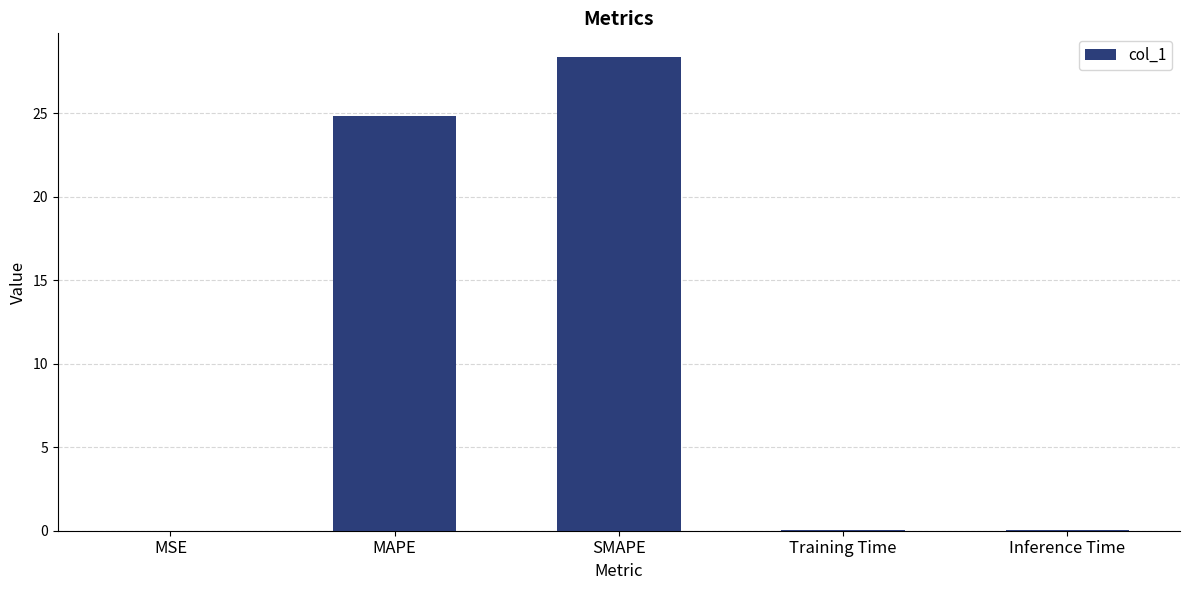

Which category has the highest value across all series?

SMAPE